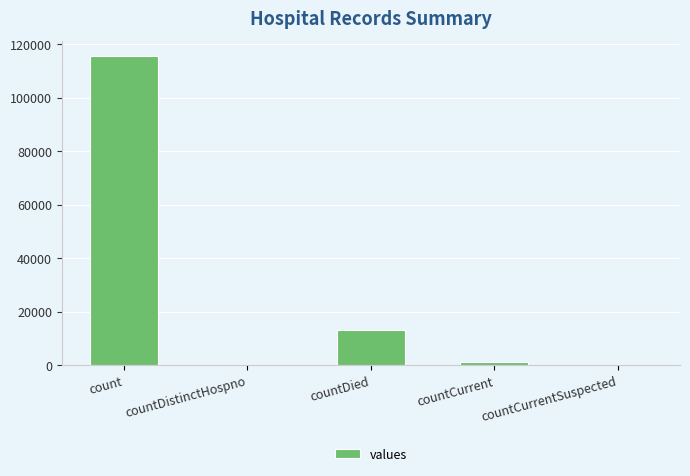

Reading left to right, what are all the values shown in this chart?

115379	0	13343	1383	0